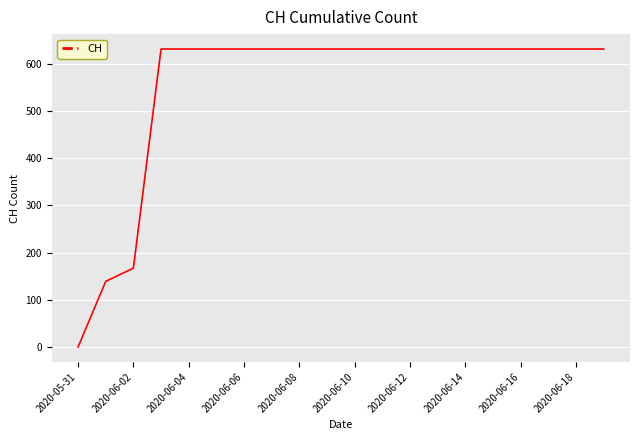

What is the maximum value shown in the chart?

631